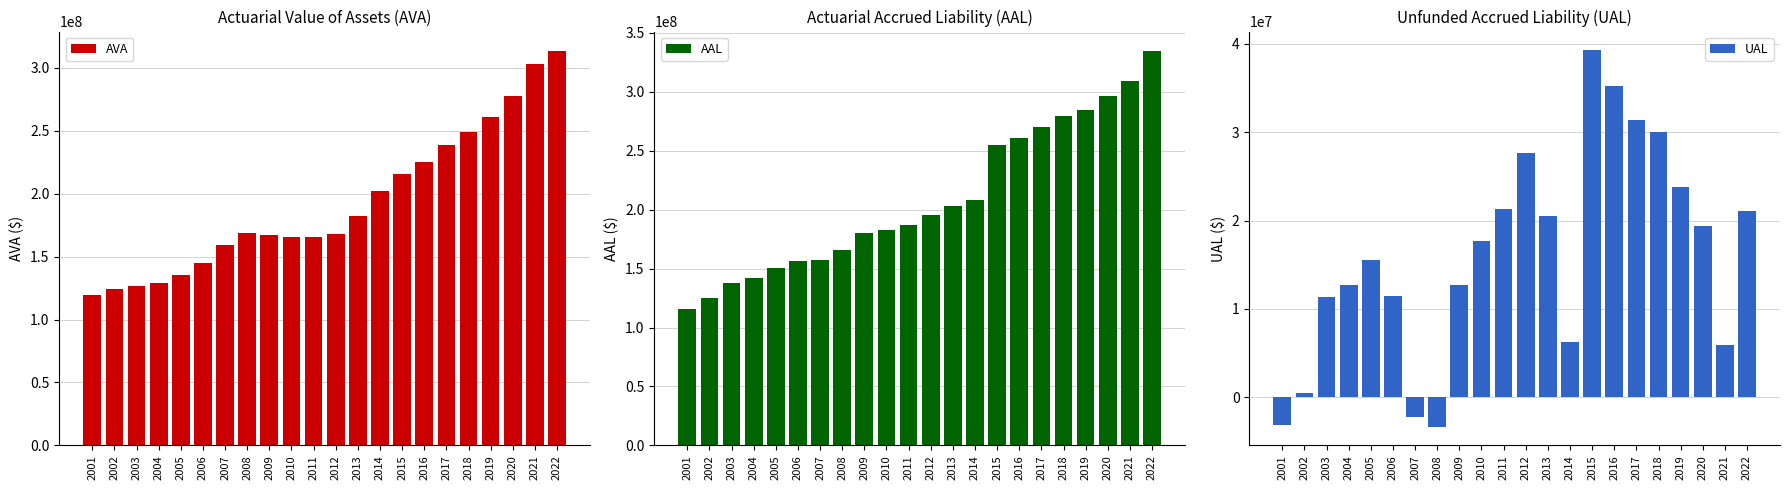

What is the spread (max minus min) of values at 2011?

165377000